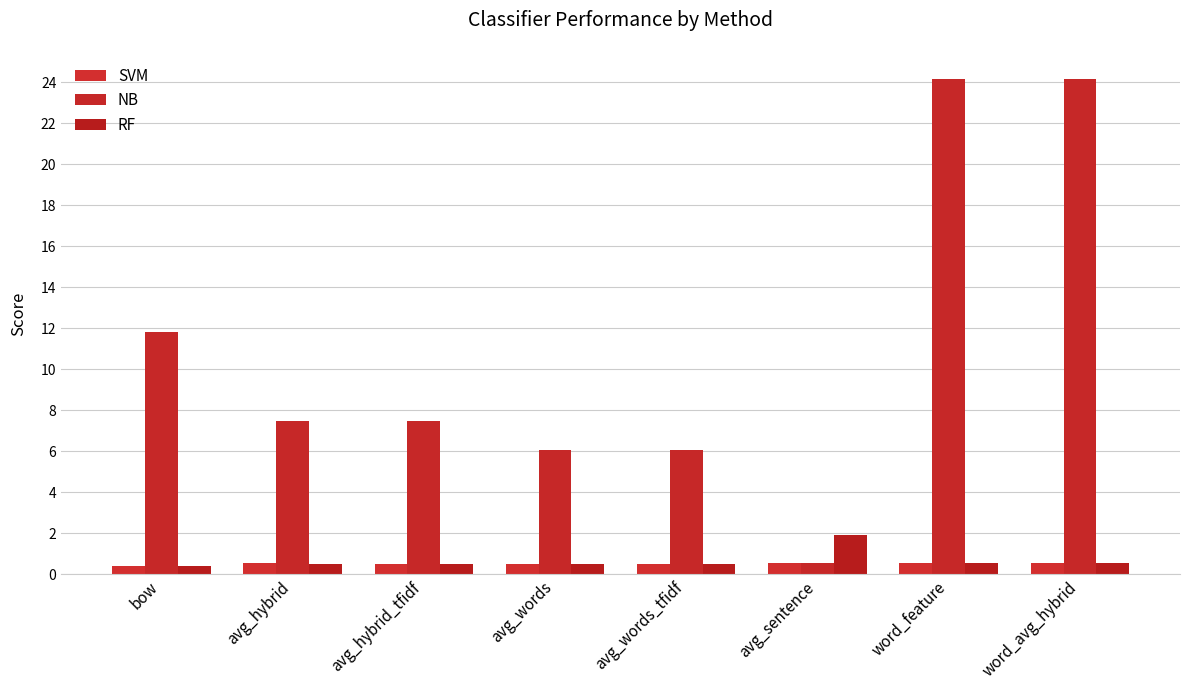

The value of SVM at avg_sentence is 0.6. True or false?

True